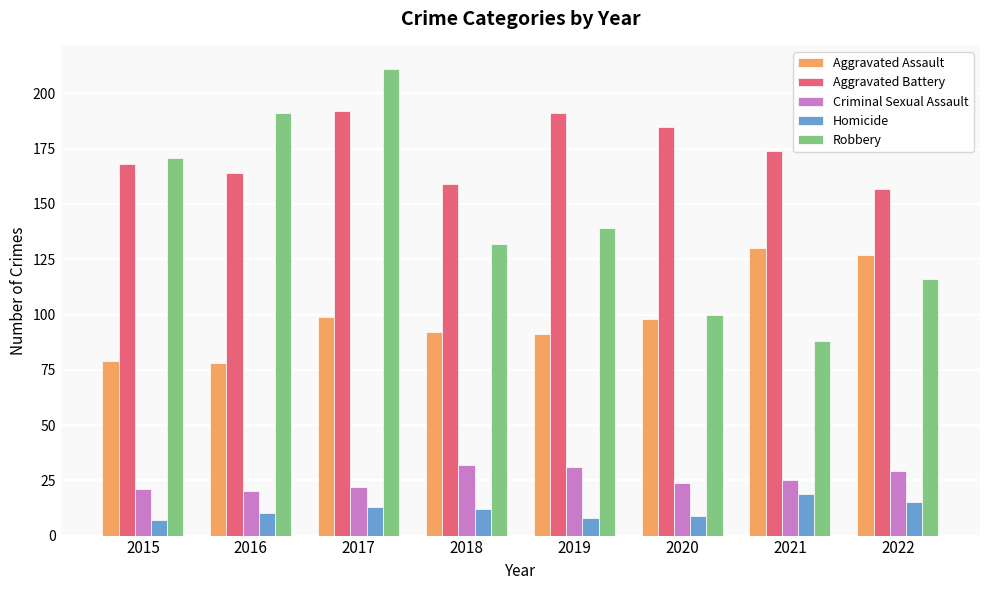

Which series has the largest total across all categories?

Aggravated Battery